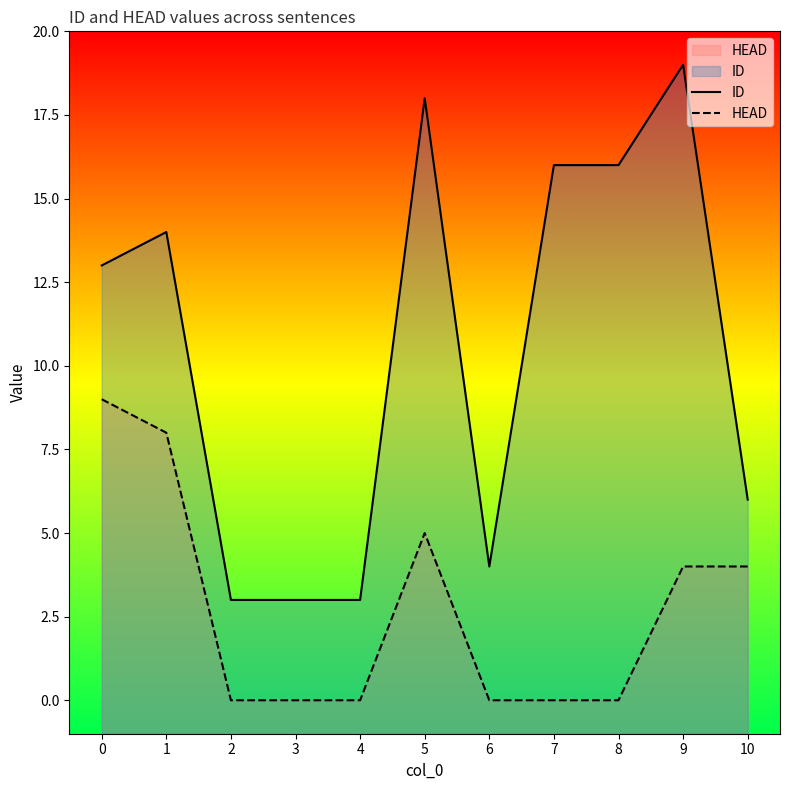

What is the maximum value for ID?

19